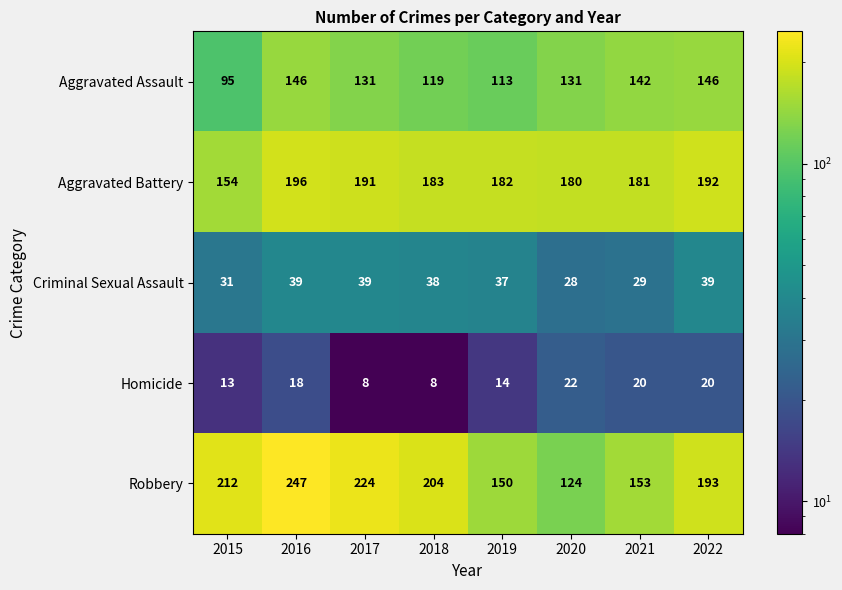

What is the difference between the maximum and minimum values in the Homicide series?

14